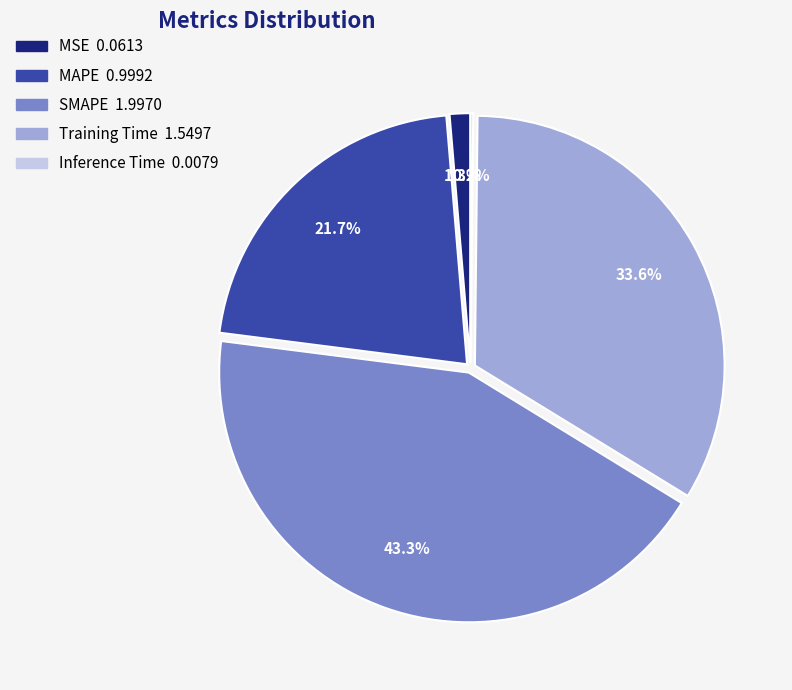

To the nearest percent, what is the average slice percentage?

20%